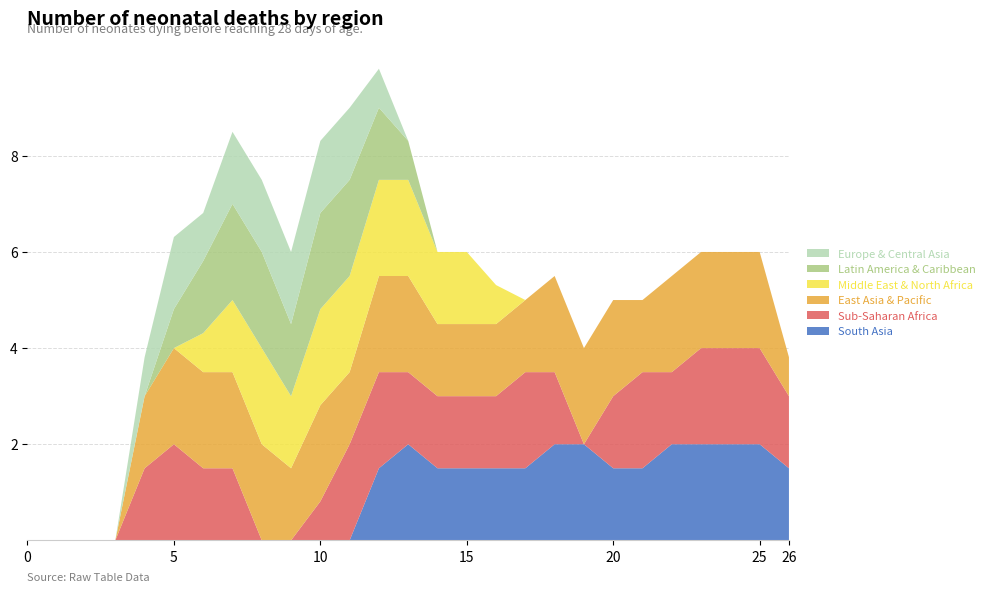

Reading left to right, transcribe all the data shown in this chart.

South Asia: 0.0	0.0	0.0	0.0	0.0	0.0	0.0	0.0	0.0	0.0	0.0	0.0	1.5	2.0	1.5	1.5	1.5	1.5	2.0	2.0	1.5	1.5	2.0	2.0	2.0	2.0	1.5
Sub-Saharan Africa: 0.0	0.0	0.0	0.0	1.5	2.0	1.5	1.5	0.0	0.0	0.8	2.0	2.0	1.5	1.5	1.5	1.5	2.0	1.5	0.0	1.5	2.0	1.5	2.0	2.0	2.0	1.5
East Asia & Pacific: 0.0	0.0	0.0	0.0	1.5	2.0	2.0	2.0	2.0	1.5	2.0	1.5	2.0	2.0	1.5	1.5	1.5	1.5	2.0	2.0	2.0	1.5	2.0	2.0	2.0	2.0	0.8
Middle East & North Africa: 0.0	0.0	0.0	0.0	0.0	0.0	0.8	1.5	2.0	1.5	2.0	2.0	2.0	2.0	1.5	1.5	0.8	0.0	0.0	0.0	0.0	0.0	0.0	0.0	0.0	0.0	0.0
Latin America & Caribbean: 0.0	0.0	0.0	0.0	0.0	0.8	1.5	2.0	2.0	1.5	2.0	2.0	1.5	0.8	0.0	0.0	0.0	0.0	0.0	0.0	0.0	0.0	0.0	0.0	0.0	0.0	0.0
Europe & Central Asia: 0.0	0.0	0.0	0.0	0.8	1.5	1.0	1.5	1.5	1.5	1.5	1.5	0.8	0.0	0.0	0.0	0.0	0.0	0.0	0.0	0.0	0.0	0.0	0.0	0.0	0.0	0.0